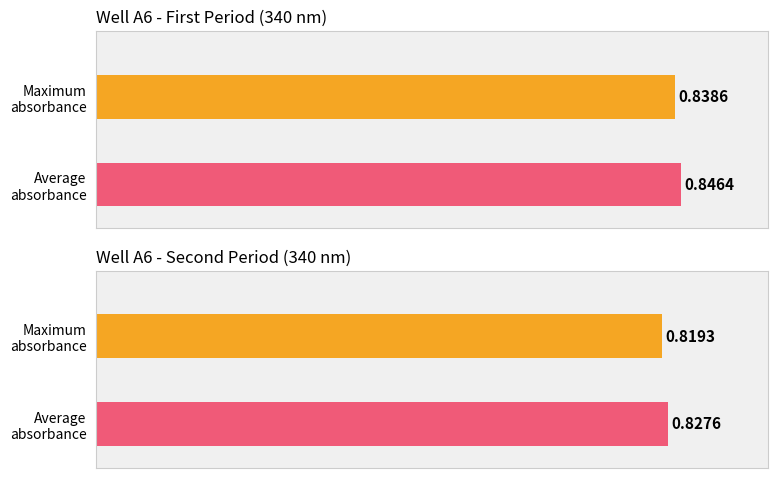

What is the maximum value for Average utilization?

0.8